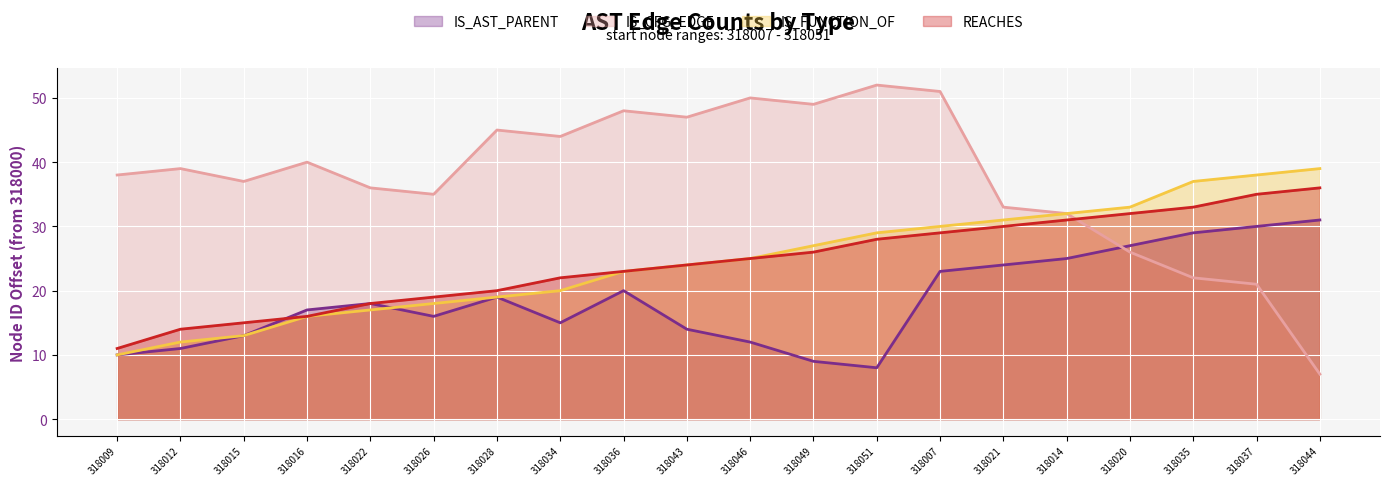

What is the difference between the maximum and minimum values in the IS_CFG_EDGE series?

45